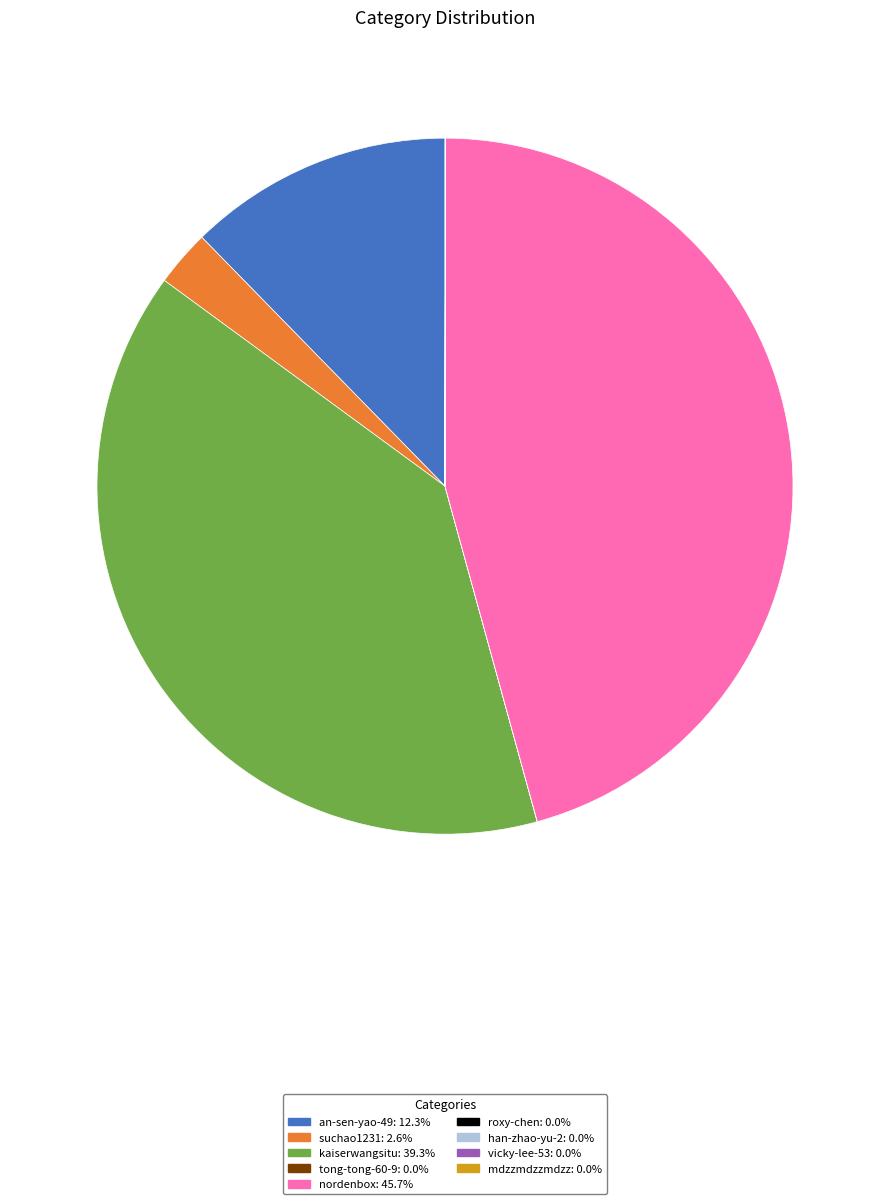

Is there any slice that represents more than half of the pie?

No